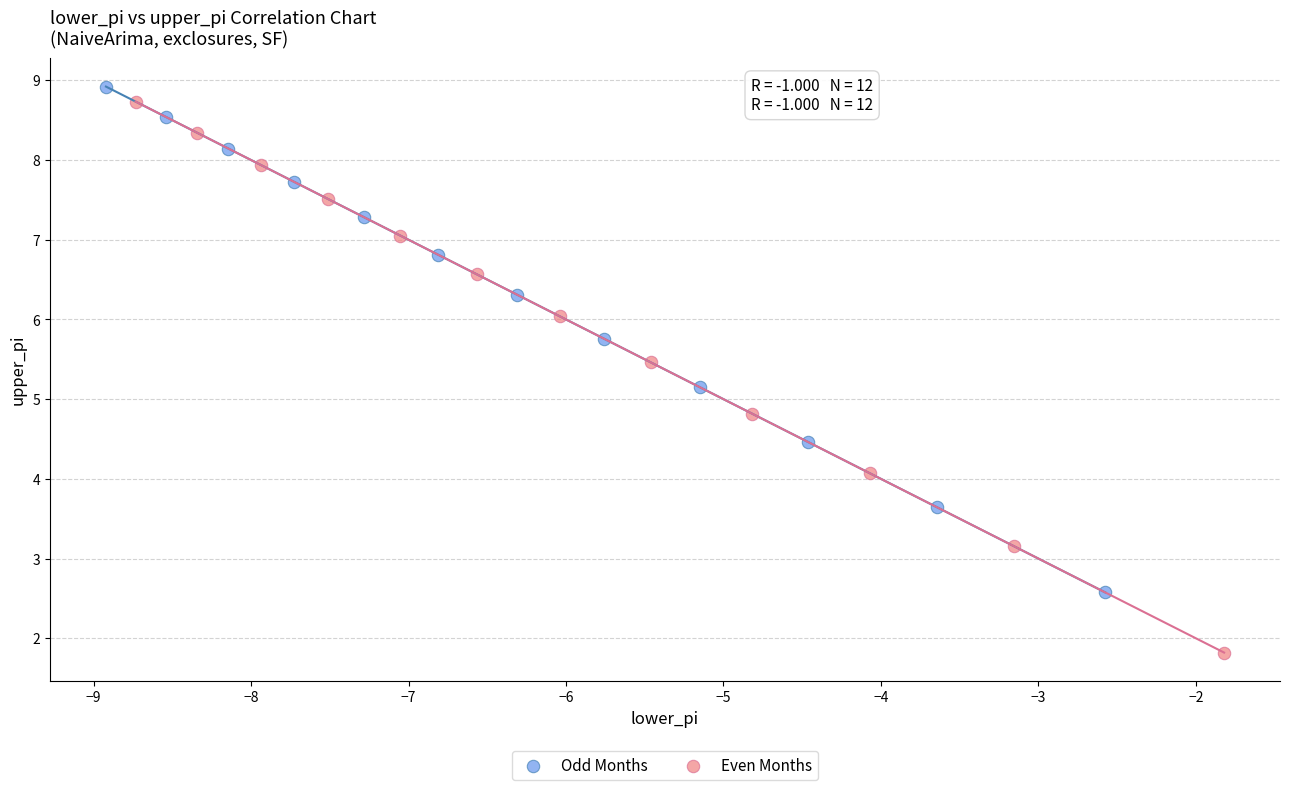

Which series has the largest Y range (max minus min)?

Even Months